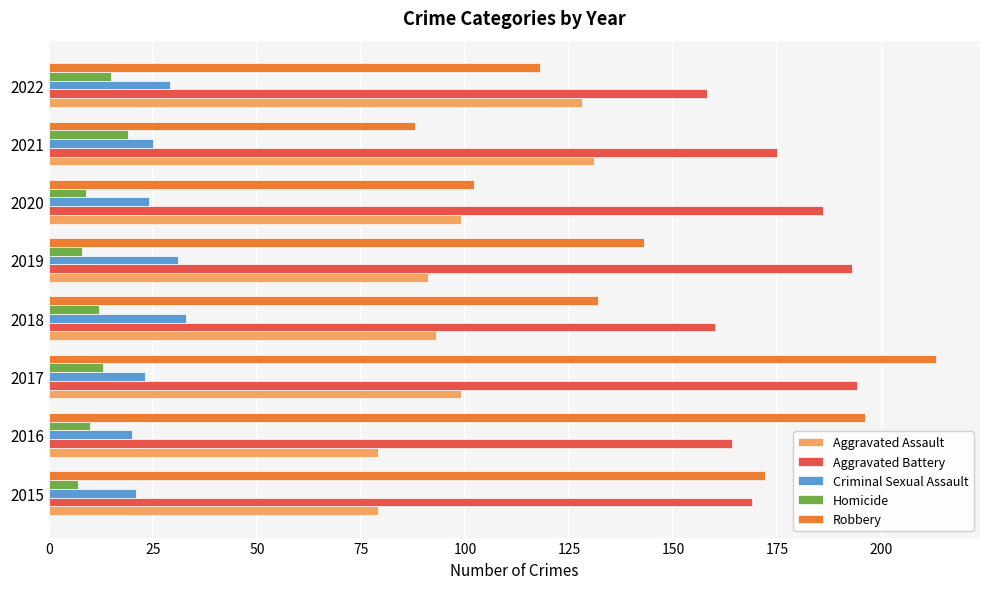

Where is Robbery nearest to the value 150?

2019